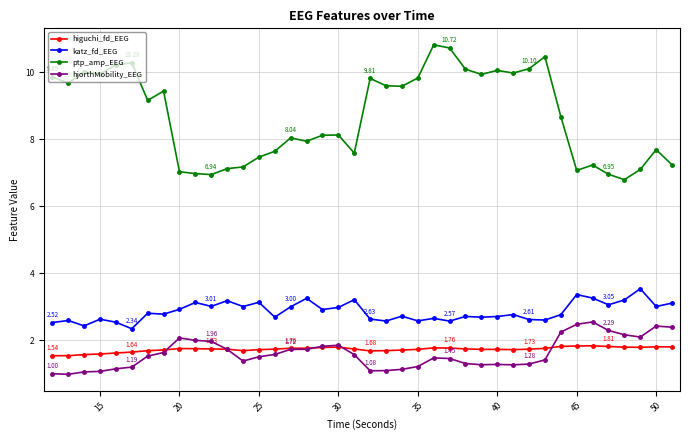

What is the smallest value displayed?

1.0